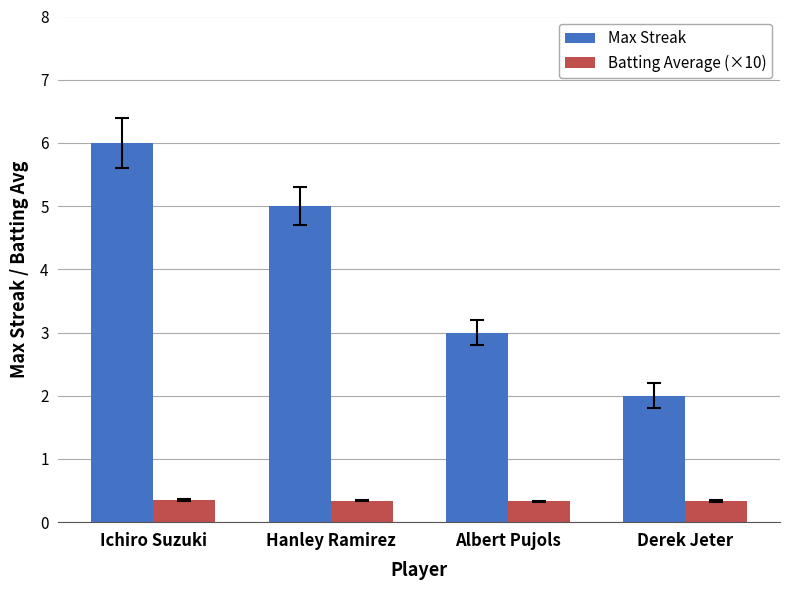

Which label corresponds to the largest value in the chart?

Ichiro Suzuki